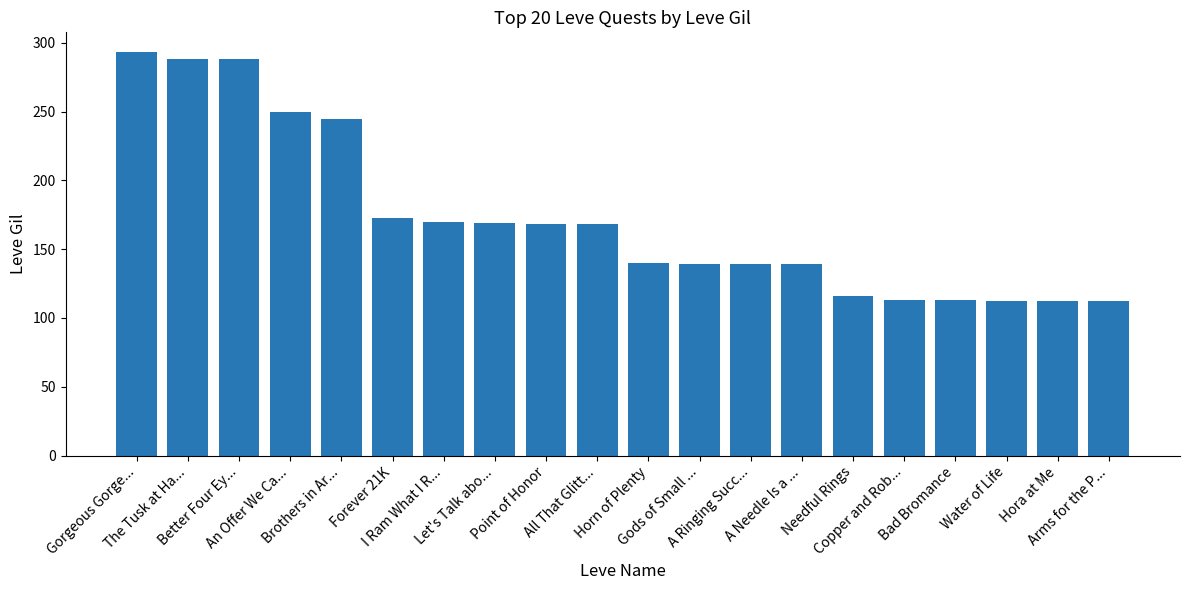

What is the value of the 4th bar from the left?

250